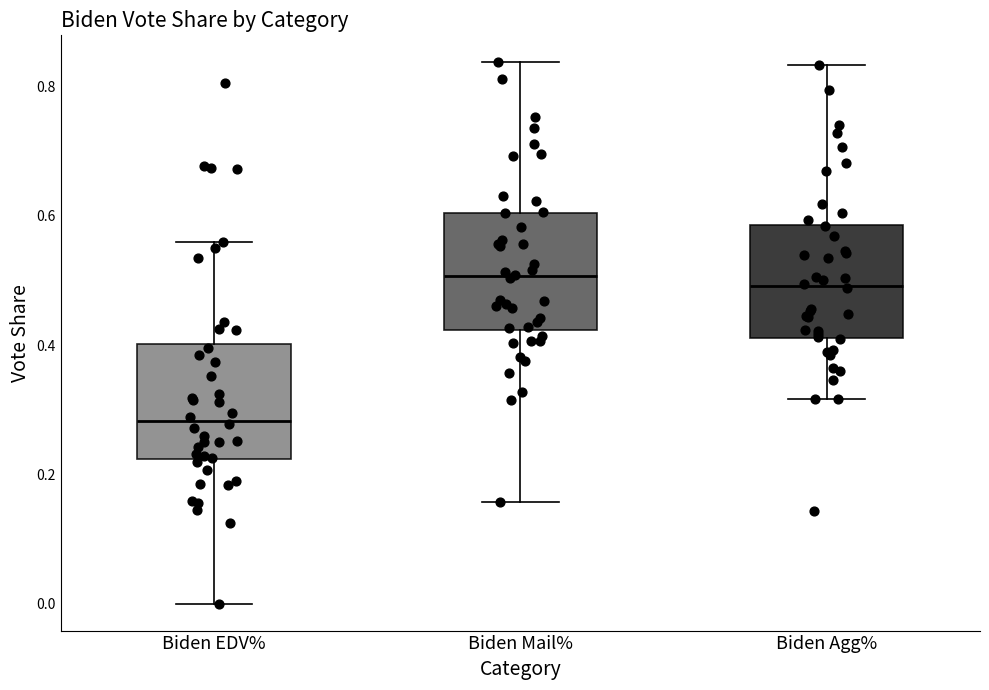

Reading left to right, transcribe this box plot: for each box, give where its median line is, the range the box spans, and where its two whiskers end, as read against the y-axis. The values are not printed on the chart, so give them approximately, as read against the axis.

Biden EDV%: median 0.28, box 0.22 to 0.40, whiskers 0.00 to 0.56
Biden Mail%: median 0.50, box 0.42 to 0.60, whiskers 0.16 to 0.84
Biden Agg%: median 0.50, box 0.42 to 0.58, whiskers 0.32 to 0.84